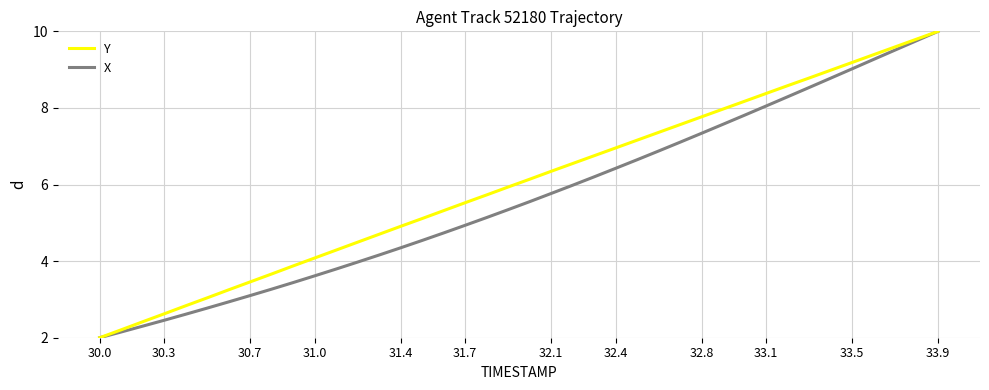

Rank the series by their average value, from highest to lowest.

Y, X